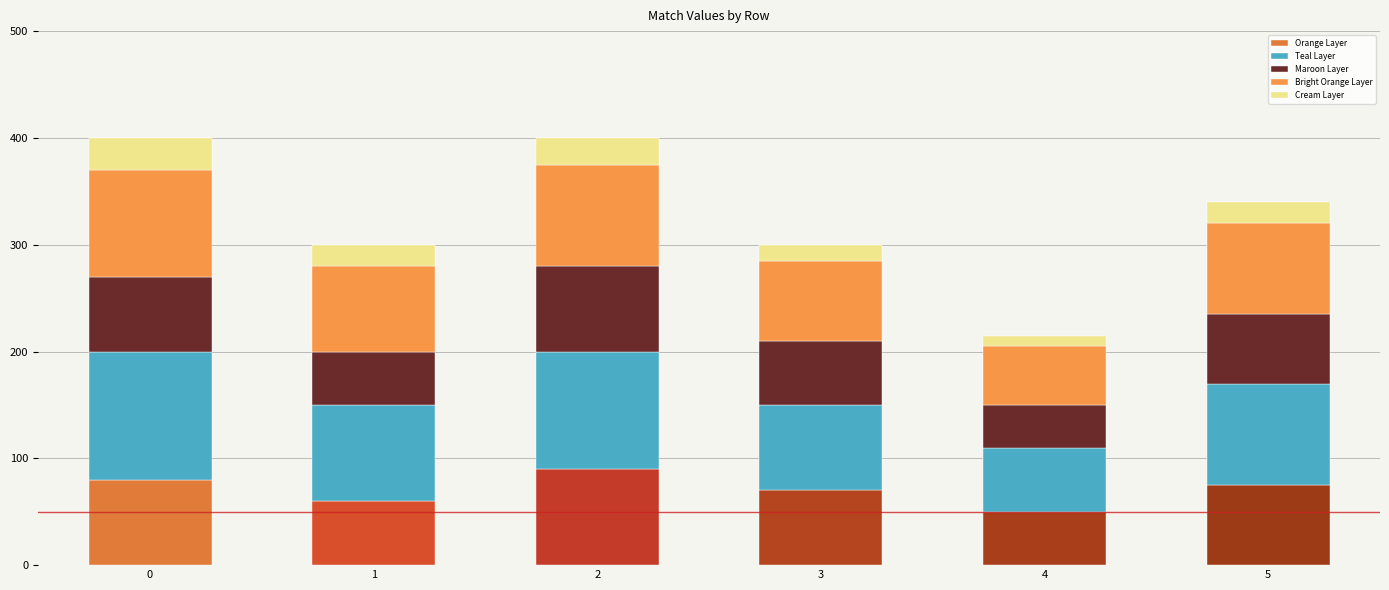

The value of Orange Layer at 1 is 60. True or false?

True